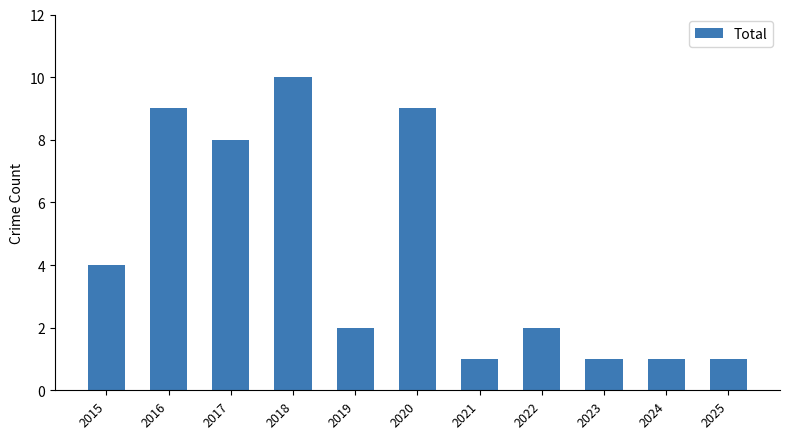

Where is the data nearest to the value 5?

2015